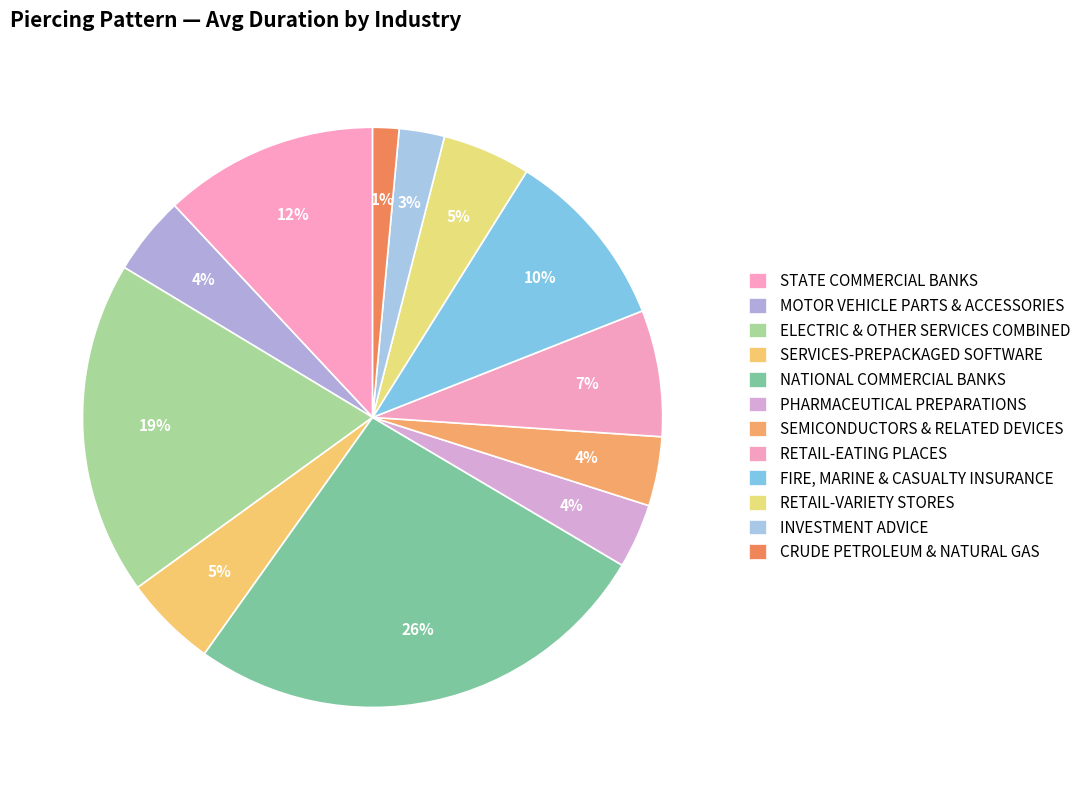

How many slices are in this pie chart?

12